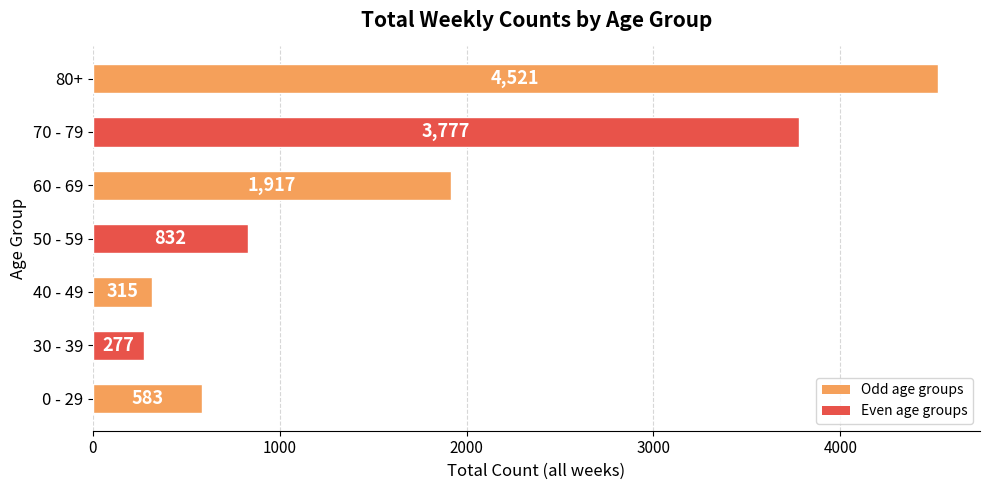

Between 0 - 29 and 30 - 39, which is larger?

0 - 29